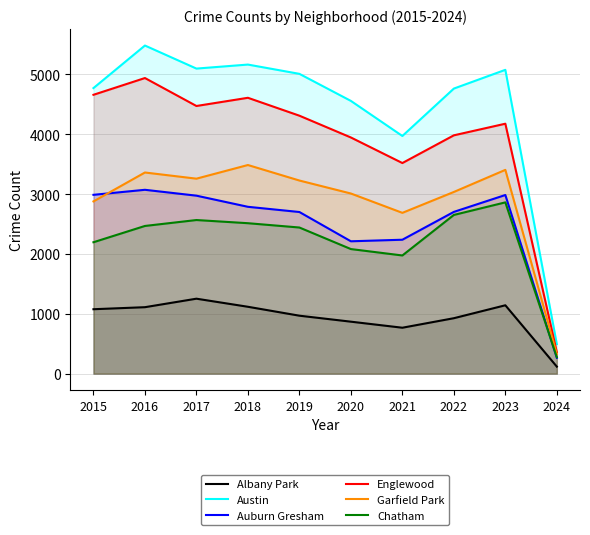

What is the difference between the maximum and minimum values in the Garfield Park series?

3159